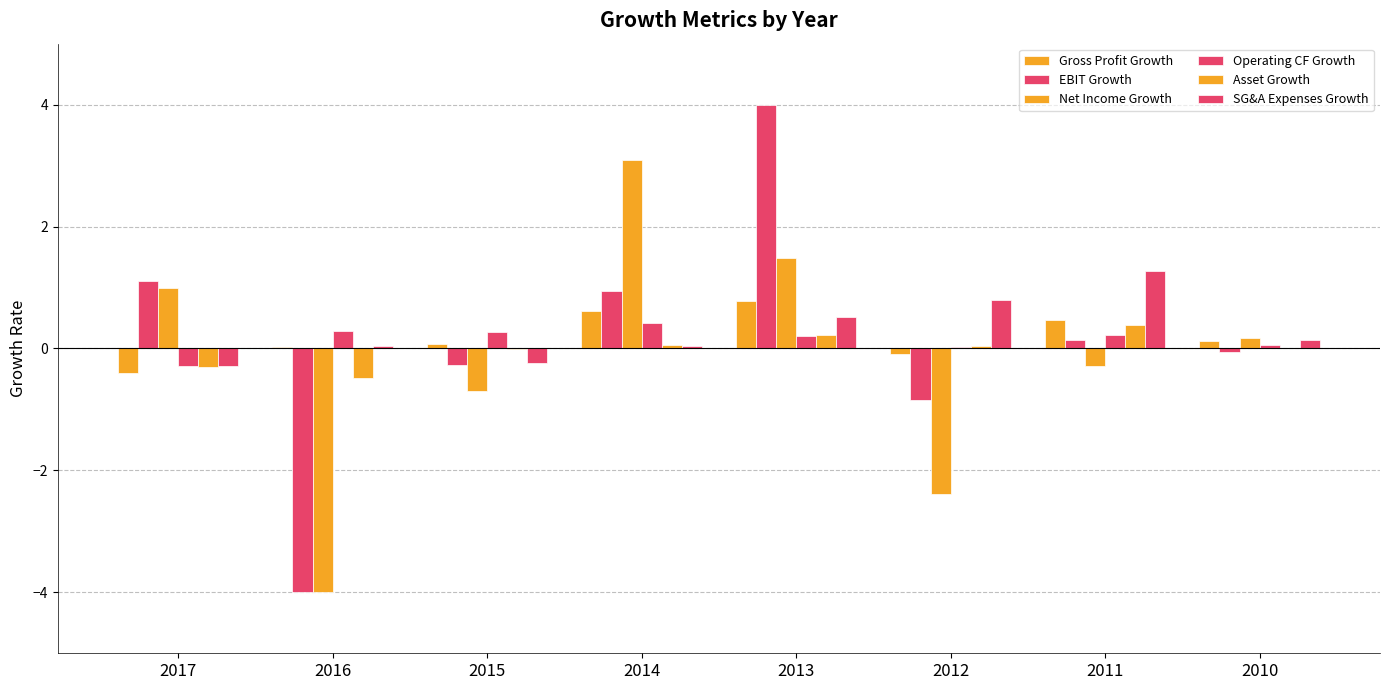

What is the sum of all SG&A Expenses Growth values?

2.3